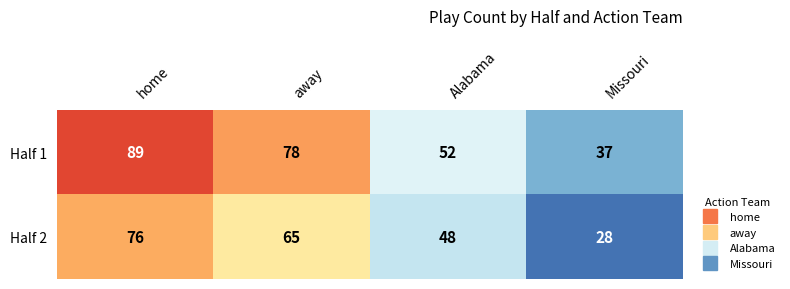

What is the difference between the Half 1 values at Alabama and home?

37